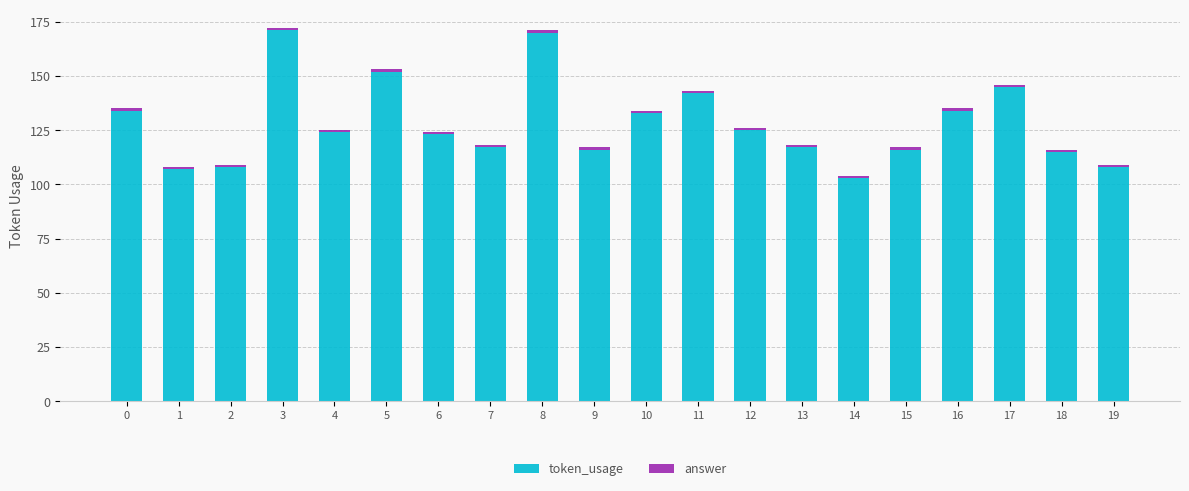

What is the difference between the second highest and minimum values in the token_usage series?

67